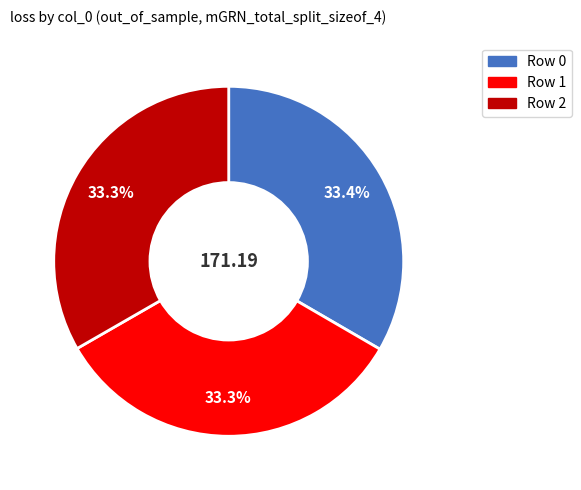

Does any single category account for the majority?

No